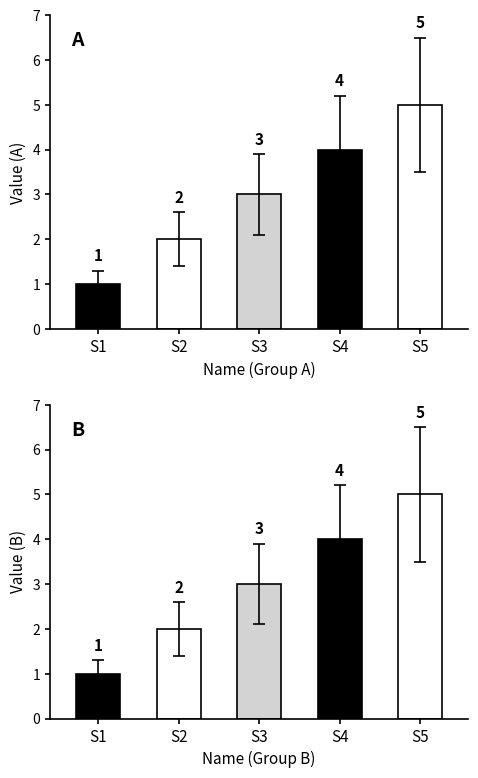

The value of CAttr1ID at S5 is 5. True or false?

True